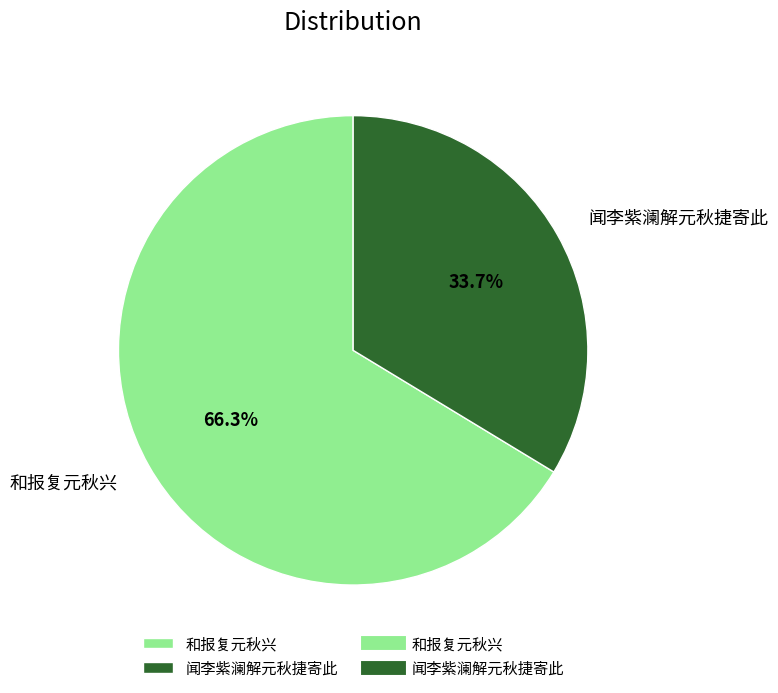

True or false: 和报复元秋兴 accounts for 60% of the total.

False